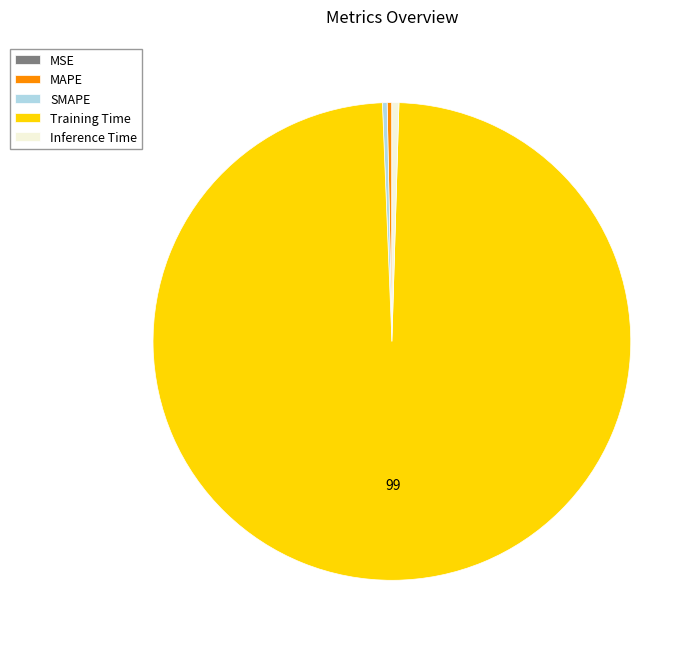

What is the largest slice in the pie chart?

Training Time